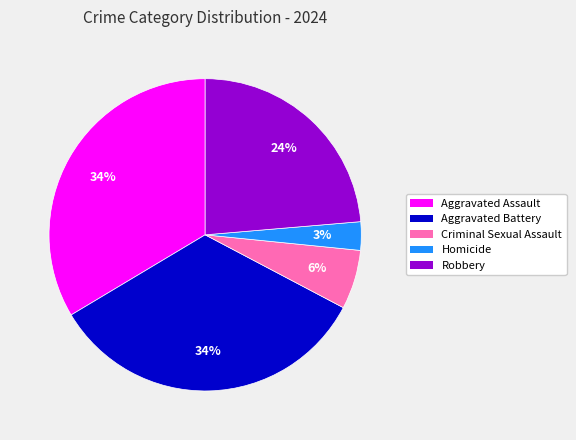

To the nearest percent, what is the difference between the Robbery and Aggravated Assault slice percentages?

10%